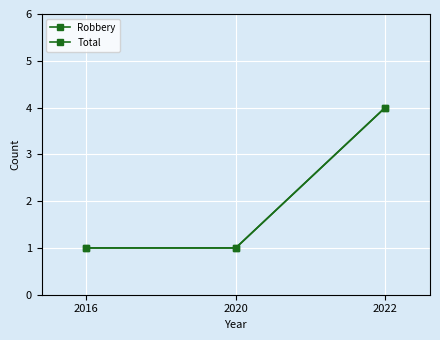

What value does the Total series have at 2016?

1